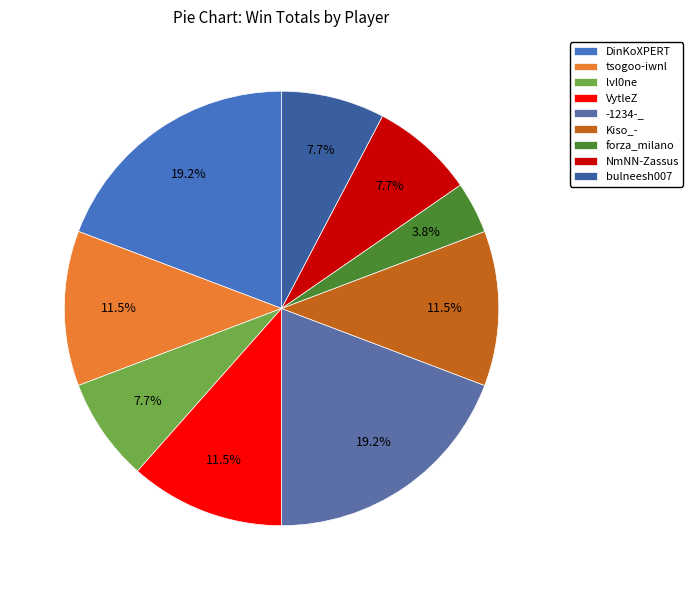

What percentage do forza_milano and DinKoXPERT together represent?

23.1%